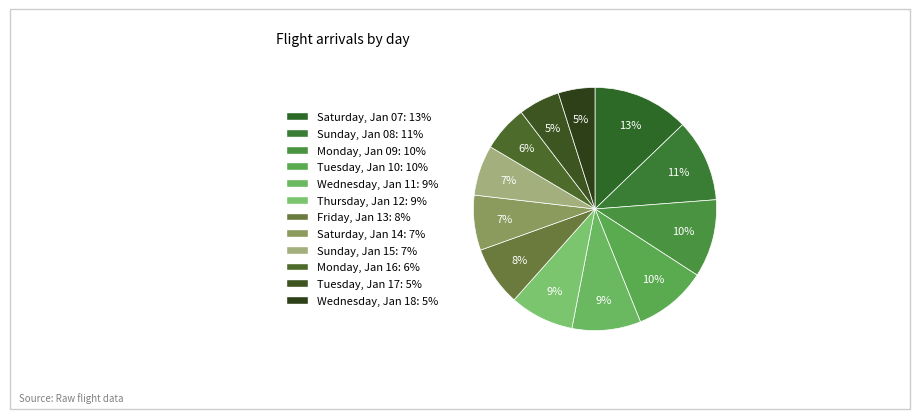

To the nearest percent, what is the combined percentage of Friday, Jan 13 and Monday, Jan 09?

18%